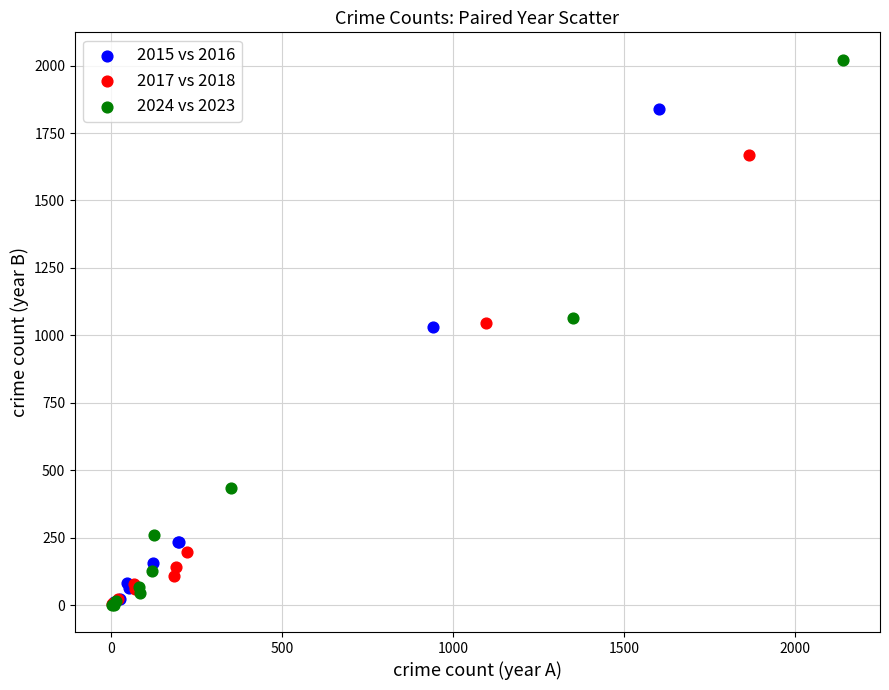

Which series has the widest spread of Y values?

2024 vs 2023